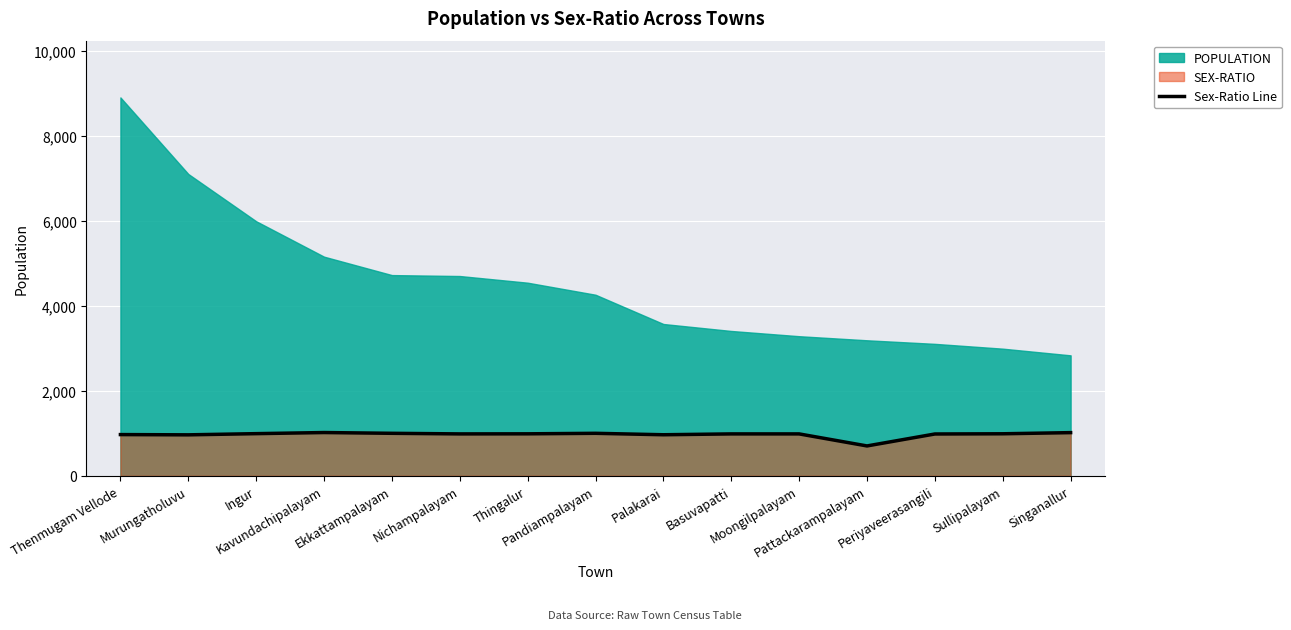

True or false: the data shows 992 at Ingur.

True